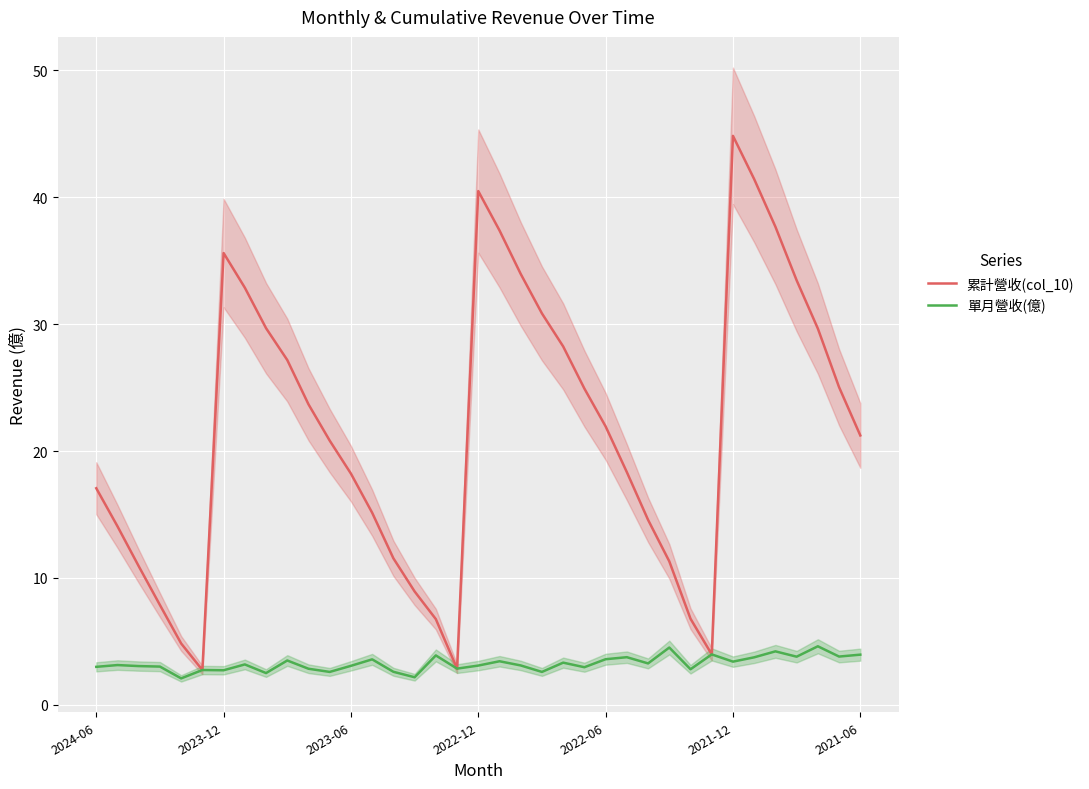

Reading left to right, transcribe all the data shown in this chart.

累計營收(col_10): 17.1	14.1	10.9	7.9	4.8	2.8	35.6	32.9	29.7	27.2	23.7	20.8	18.2	15.1	11.6	8.9	6.8	2.9	40.5	37.4	34.0	30.8	28.2	24.9	21.9	18.3	14.6	11.3	6.8	4.0	44.8	41.4	37.7	33.5	29.6	25.0	21.2
單月營收(億): 3.0	3.1	3.1	3.0	2.1	2.8	2.7	3.2	2.5	3.5	2.9	2.6	3.1	3.6	2.6	2.2	3.9	2.9	3.1	3.4	3.1	2.6	3.3	3.0	3.6	3.8	3.3	4.5	2.8	4.0	3.4	3.8	4.2	3.8	4.6	3.8	4.0